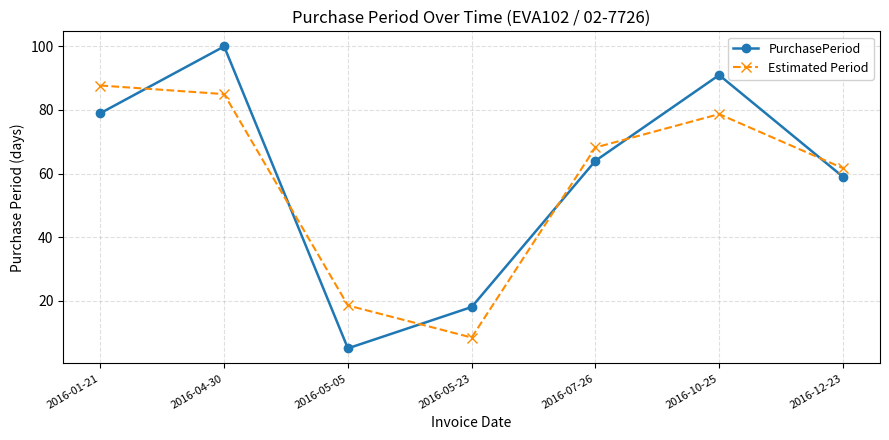

True or false: PurchasePeriod has a value of 100.0 at 2016-04-30.

True